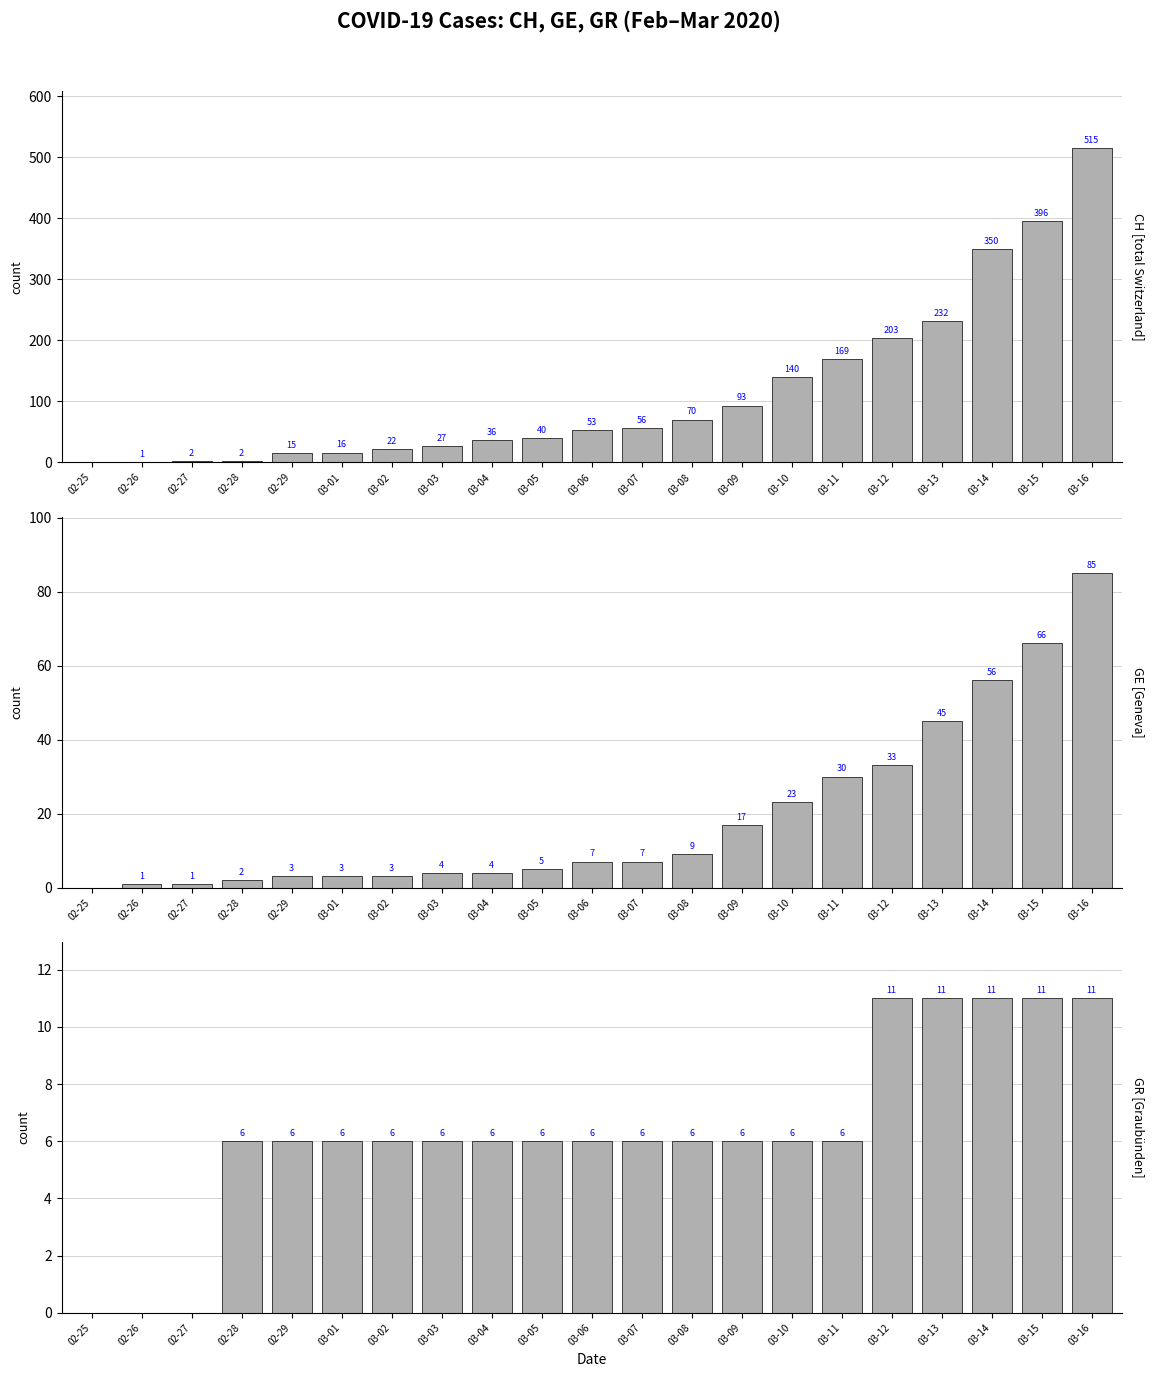

Reading right to left, list all the values displayed in this chart.

CH: 515	396	350	232	203	169	140	93	70	56	53	40	36	27	22	16	15	2	2	1	0
GE: 85	66	56	45	33	30	23	17	9	7	7	5	4	4	3	3	3	2	1	1	0
GR: 11	11	11	11	11	6	6	6	6	6	6	6	6	6	6	6	6	6	0	0	0